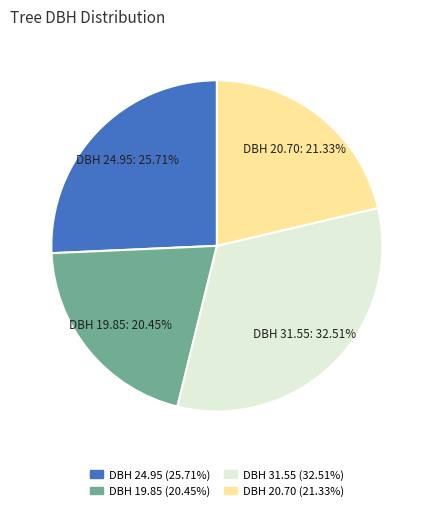

Is there any slice that represents more than half of the pie?

No